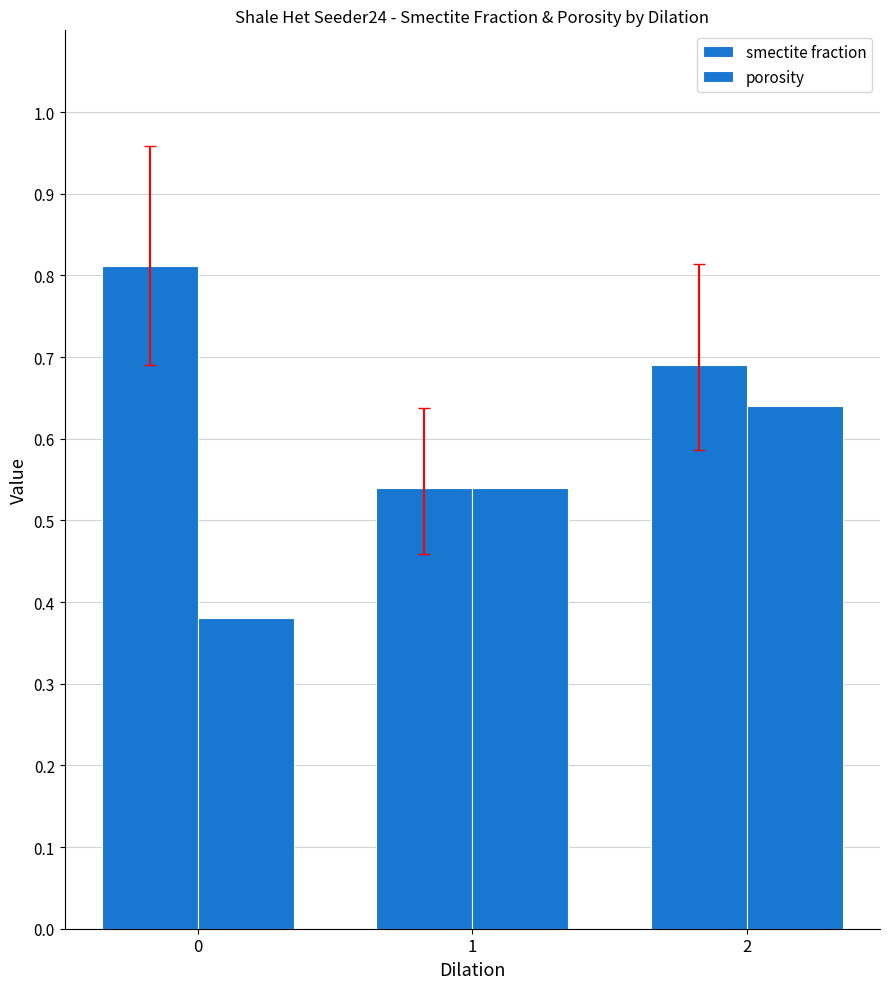

How many distinct data groups are displayed?

2